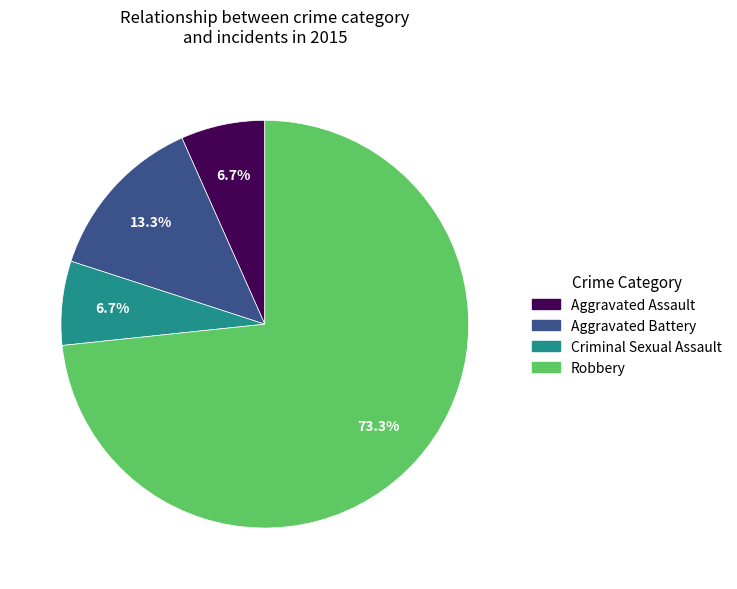

To the nearest percent, what percentage of the pie is Criminal Sexual Assault?

7%